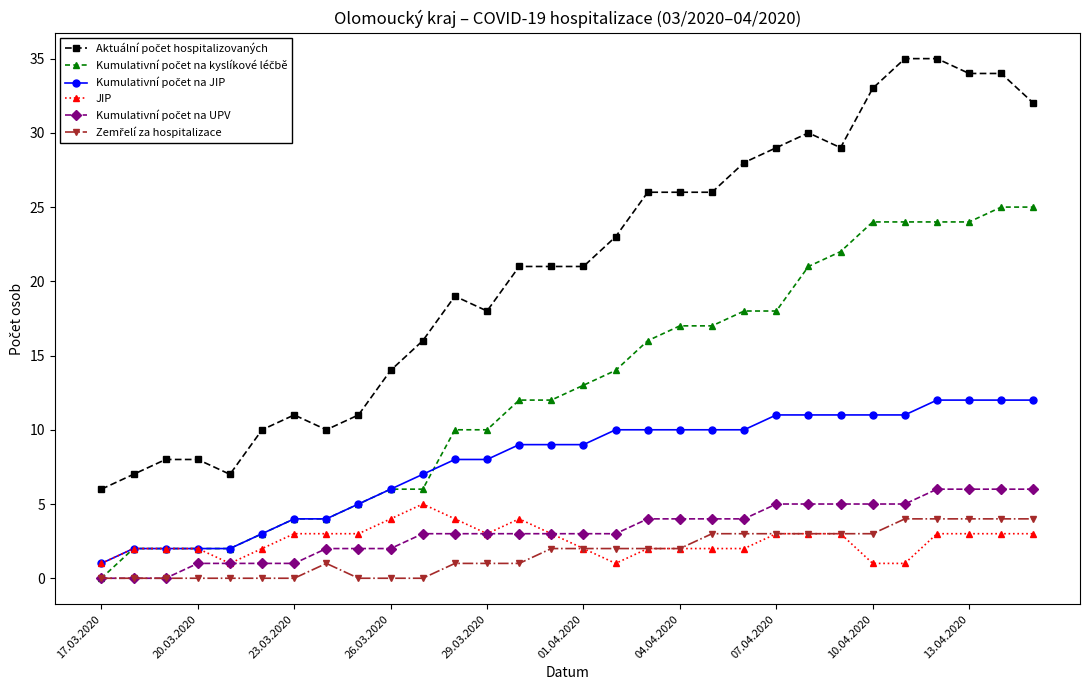

Is this an area chart (filled region under the line)?

No